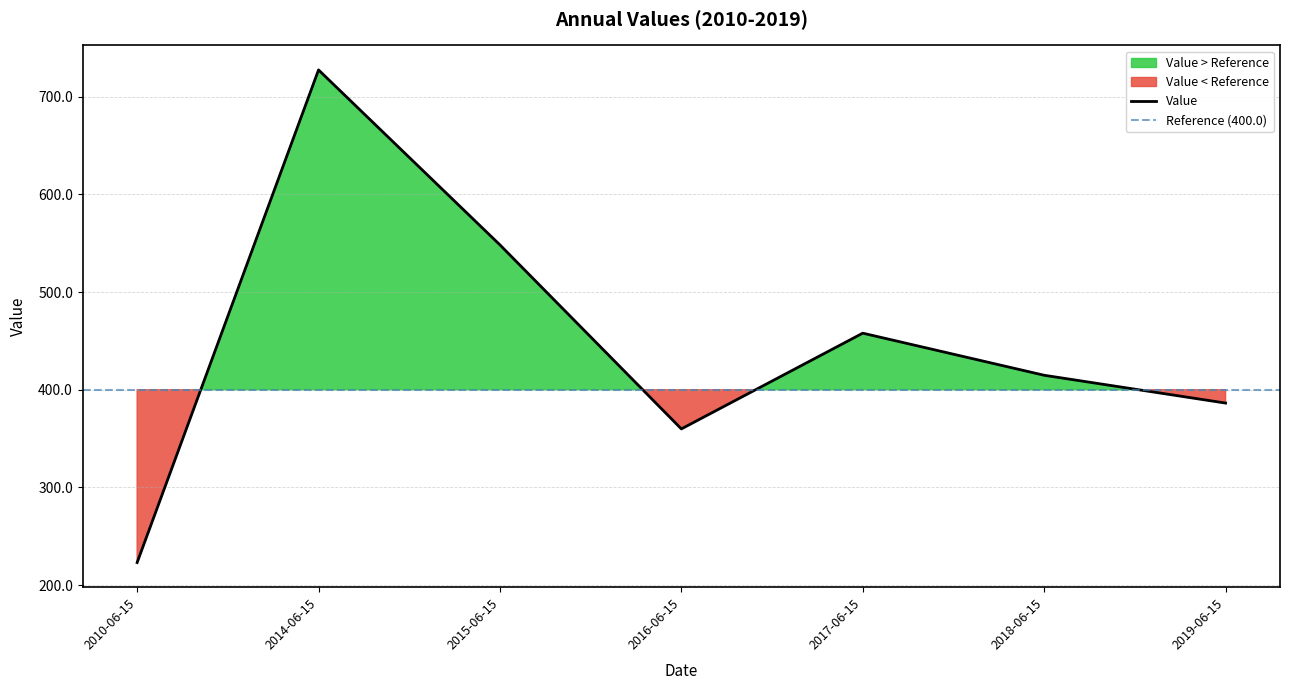

Reading right to left, transcribe all the data shown in this chart.

2019-06-15=386.4	2018-06-15=414.8	2017-06-15=457.9	2016-06-15=359.9	2015-06-15=548.3	2014-06-15=727.4	2010-06-15=223.2